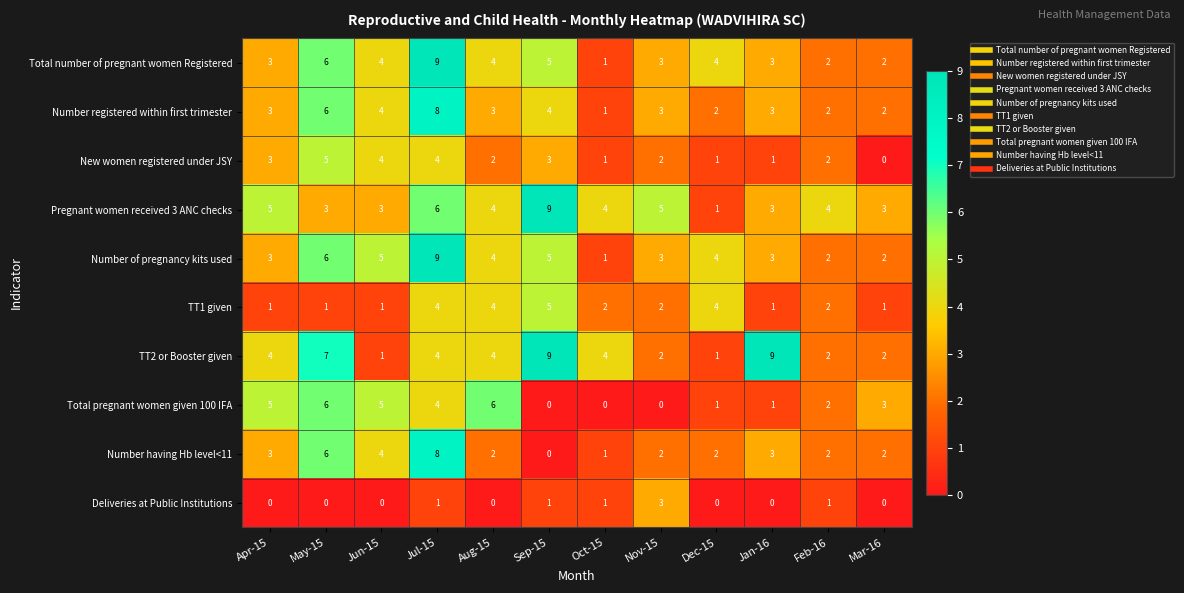

What is the average value of the Total pregnant women given 100 IFA series?

3